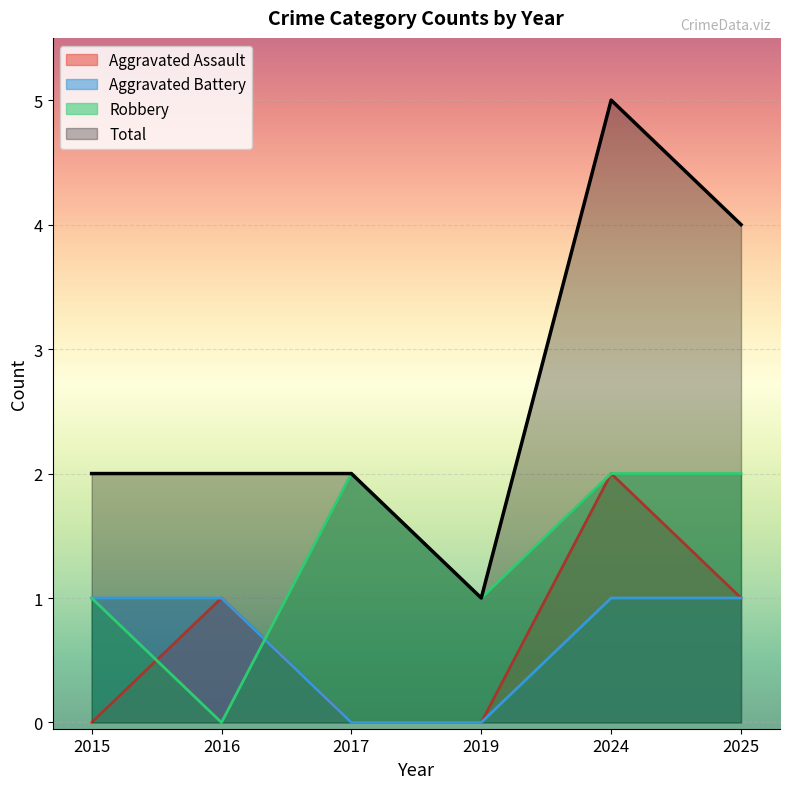

Which series has the largest range (max minus min)?

Total